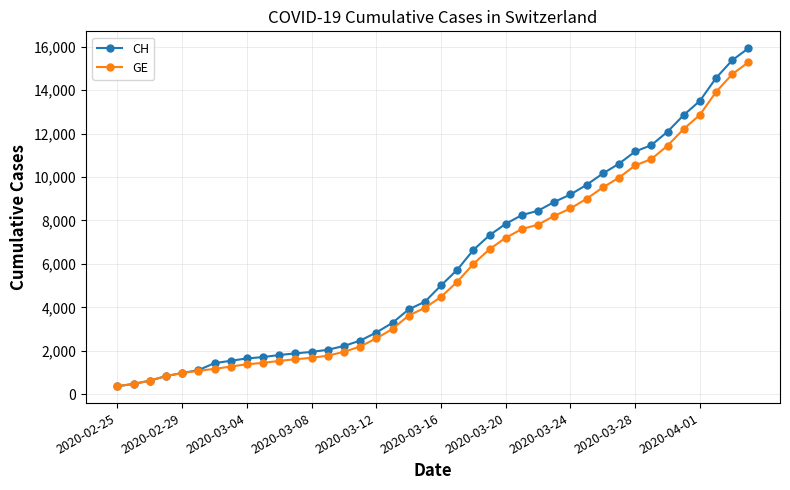

At how many categories does at least one series exceed 6874?

17